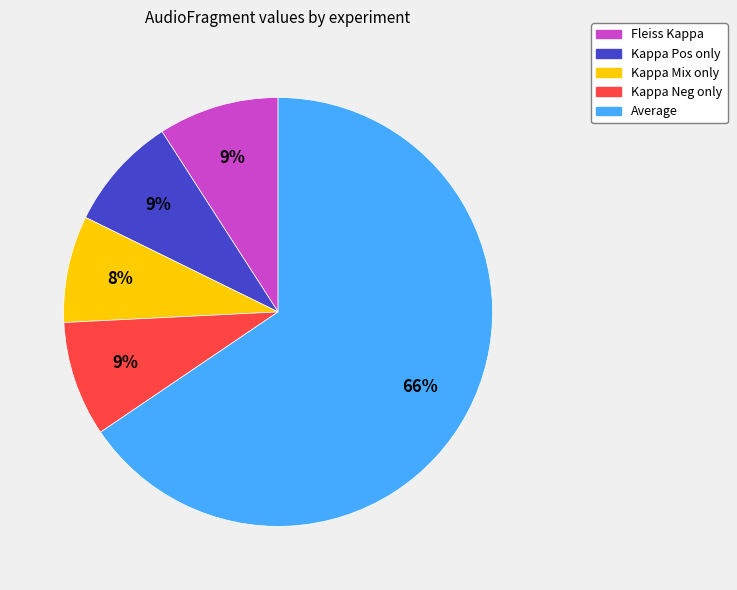

Is the sum of Fleiss Kappa and Kappa Neg only greater than half?

No